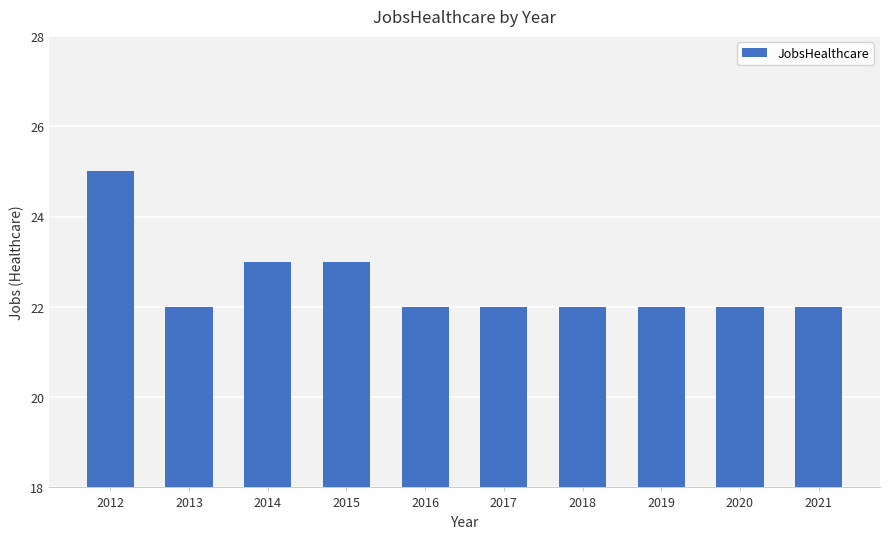

Count the values in the range 22 to 23.

9